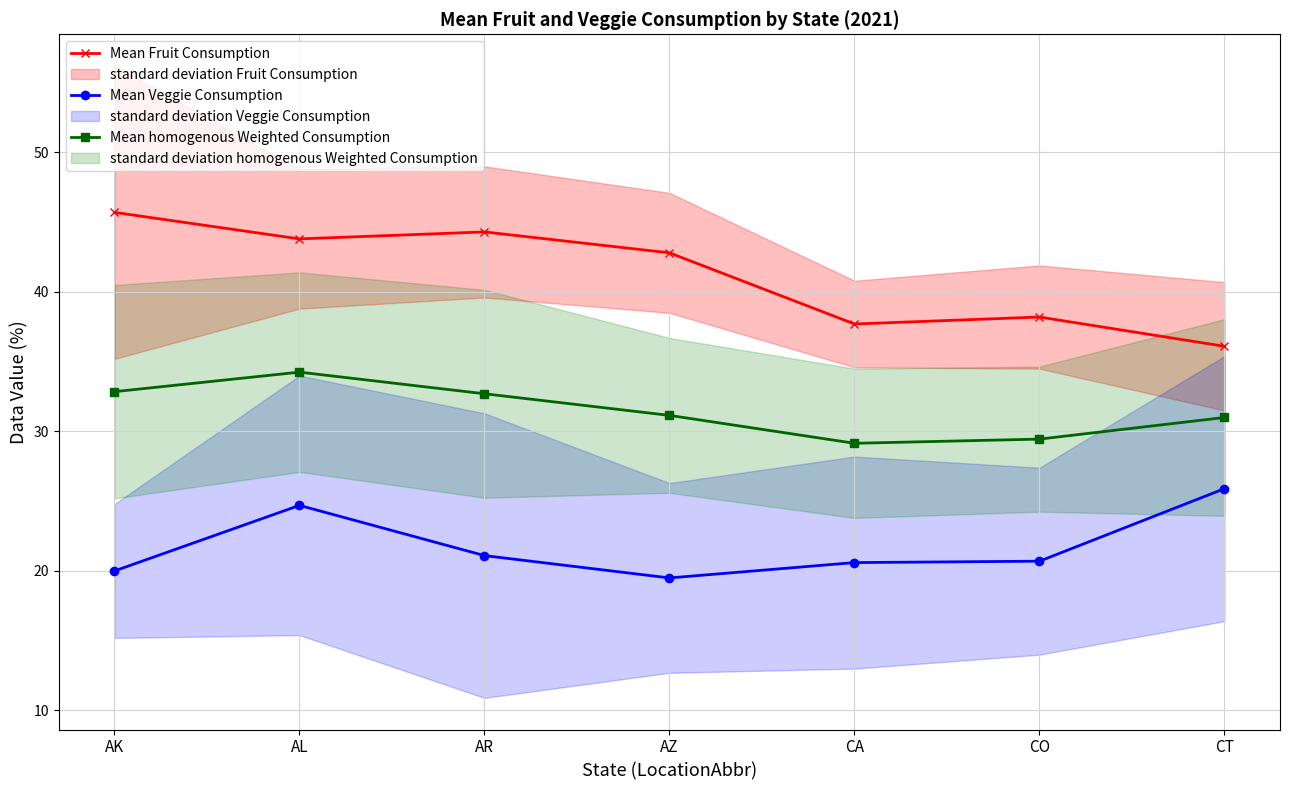

At which category is the sum across all series the highest?

AL